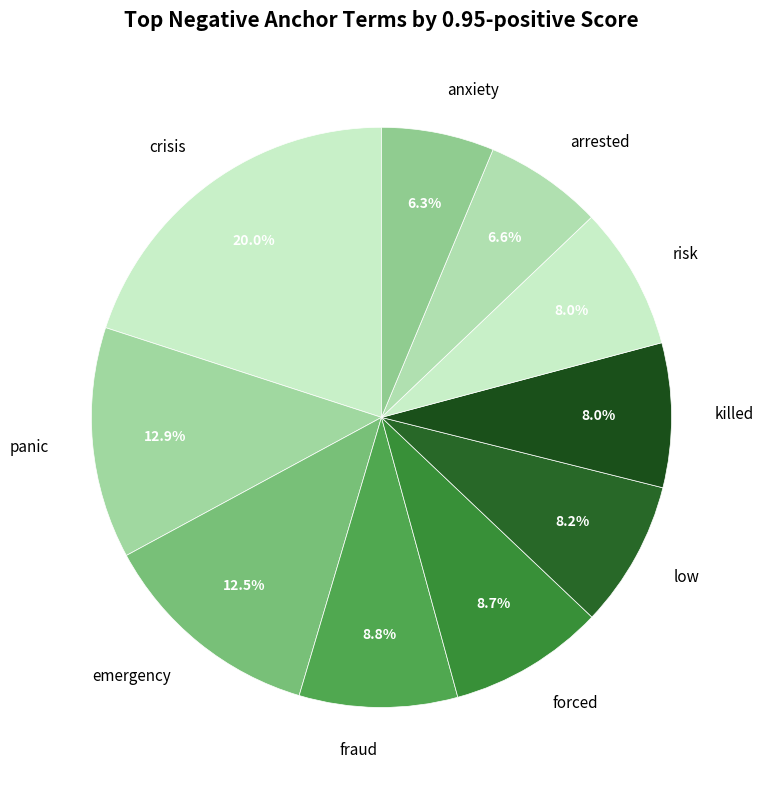

Is there a majority slice in this chart?

No